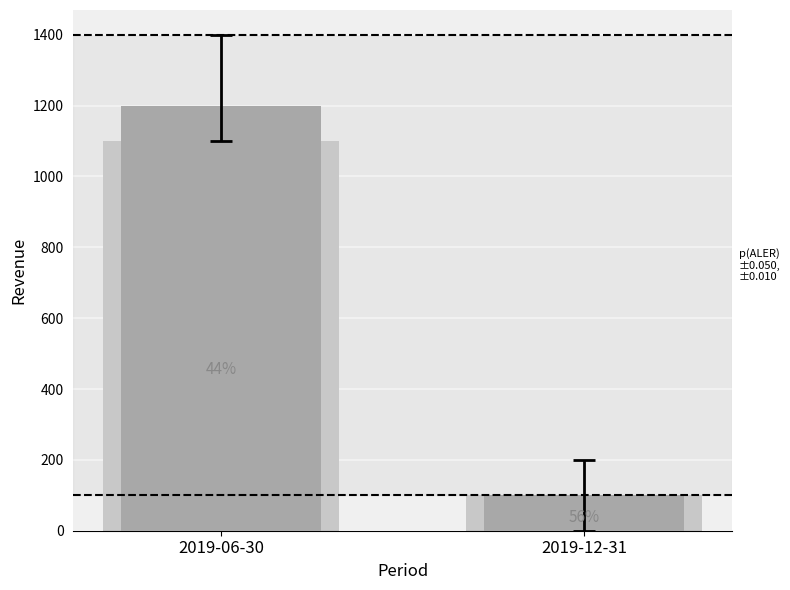

True or false: the data shows 180 at 2019-12-31.

False